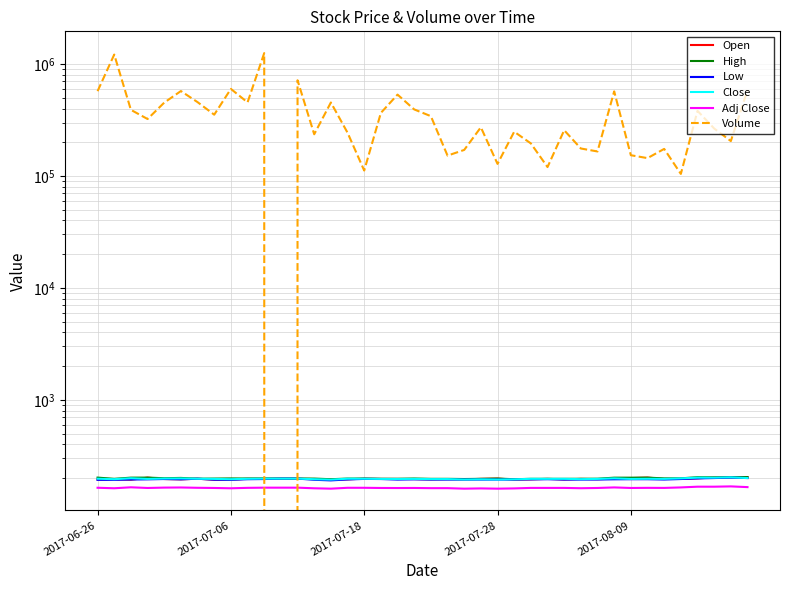

What is the difference between the highest and lowest values at 23?

271833.2